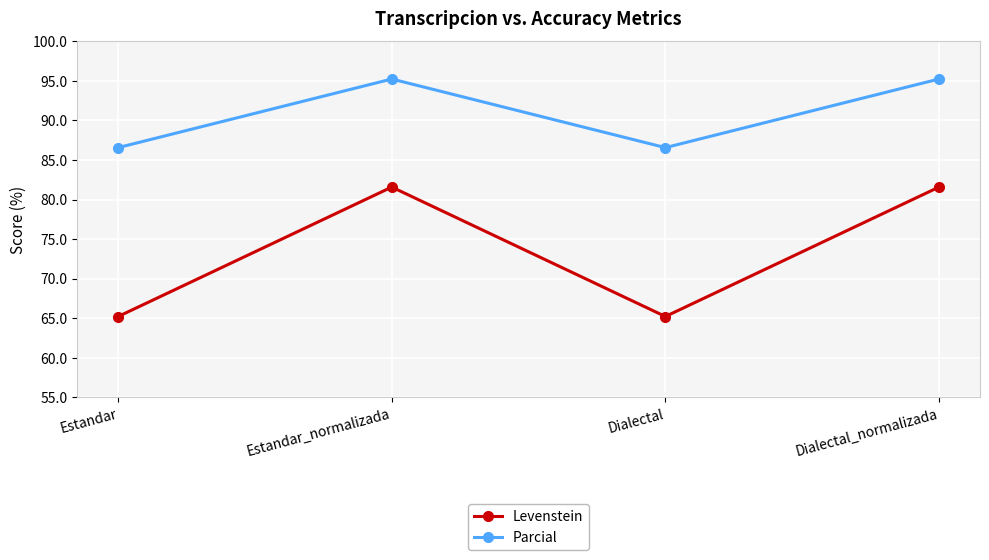

What is the value of the Levenstein point at the 3rd from the left?

65.2